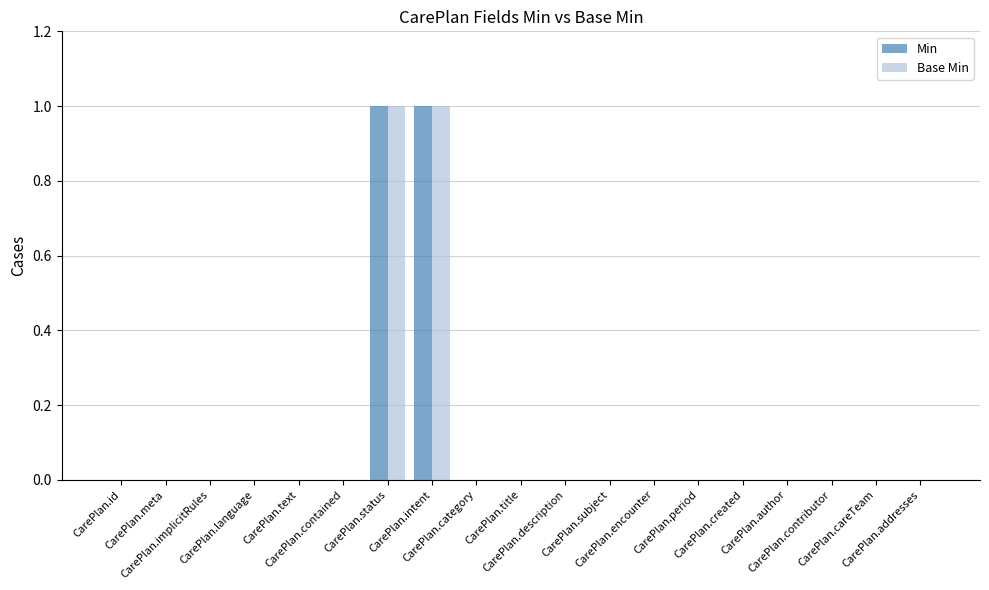

What are all the series names shown in the legend?

Min, Base Min